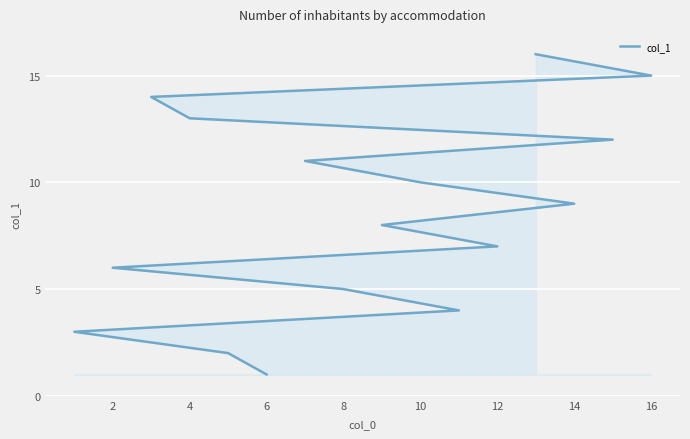

Reading right to left, list all the values displayed in this chart.

16	15	14	13	12	11	10	9	8	7	6	5	4	3	2	1